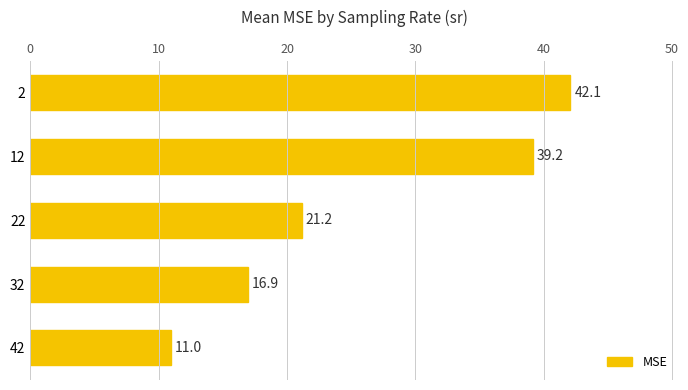

What is the value of the 3rd bar from the top?

21.2